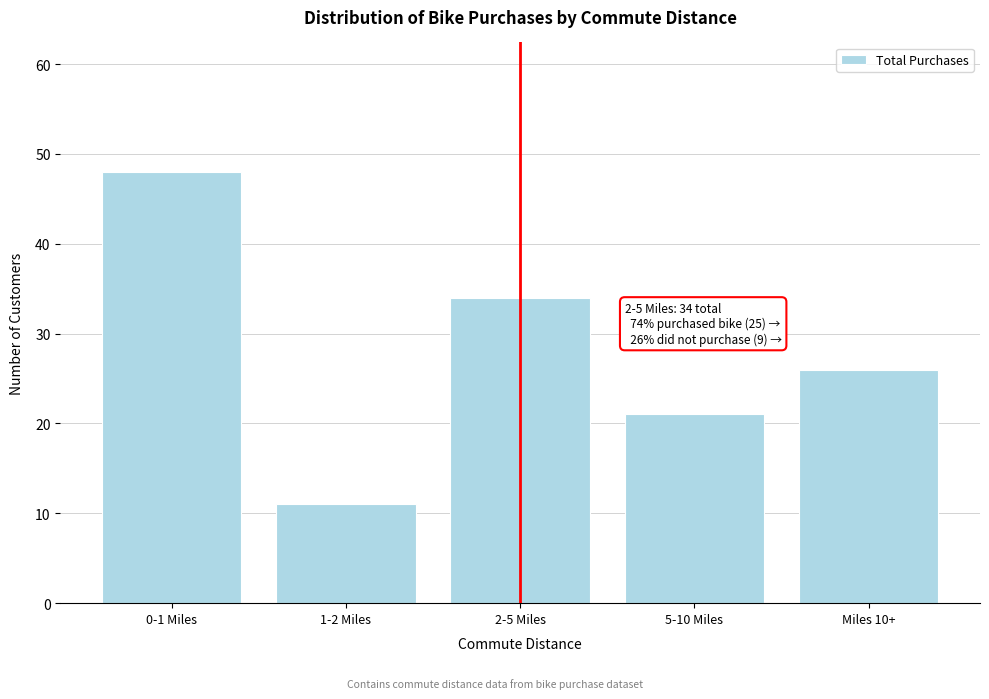

Reading left to right, extract all data points from this chart.

48	11	34	21	26